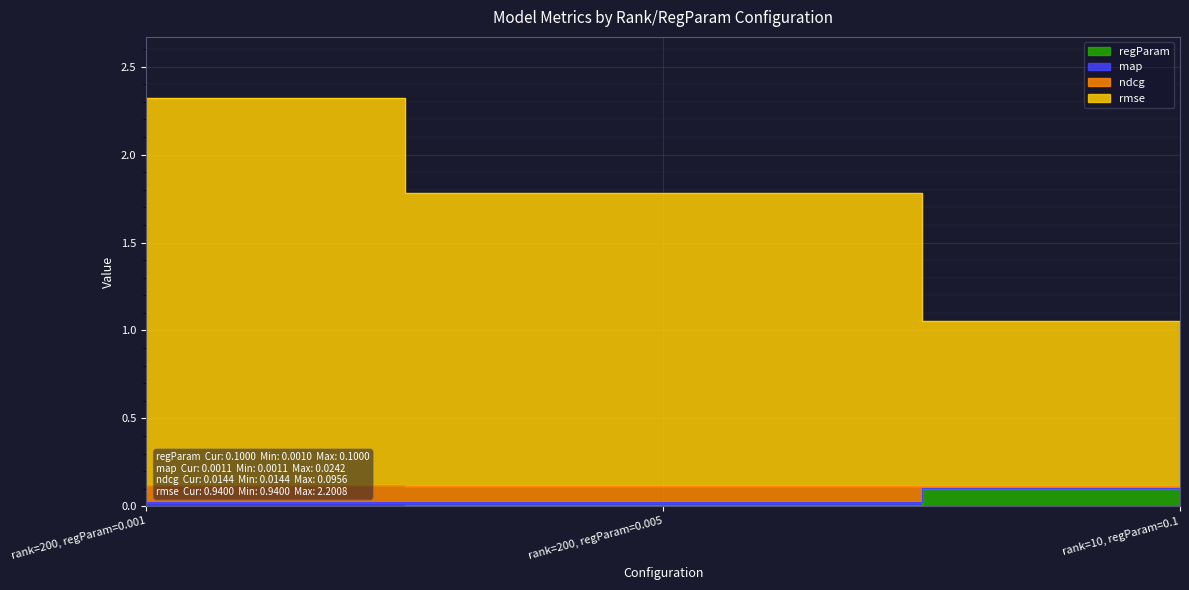

What is the approximate value of regParam at rank=10, regParam=0.1?

0.1